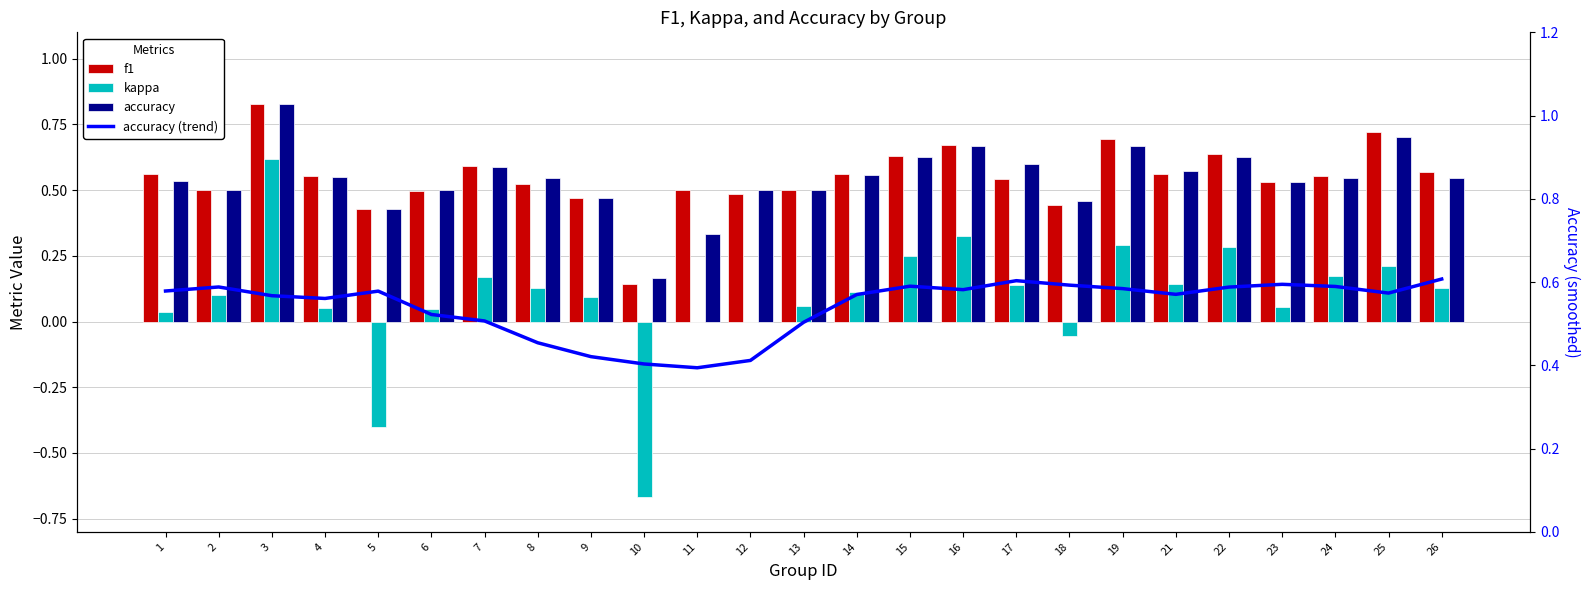

Rank the series at 3 from highest to lowest value.

f1, accuracy, kappa, accuracy (trend)